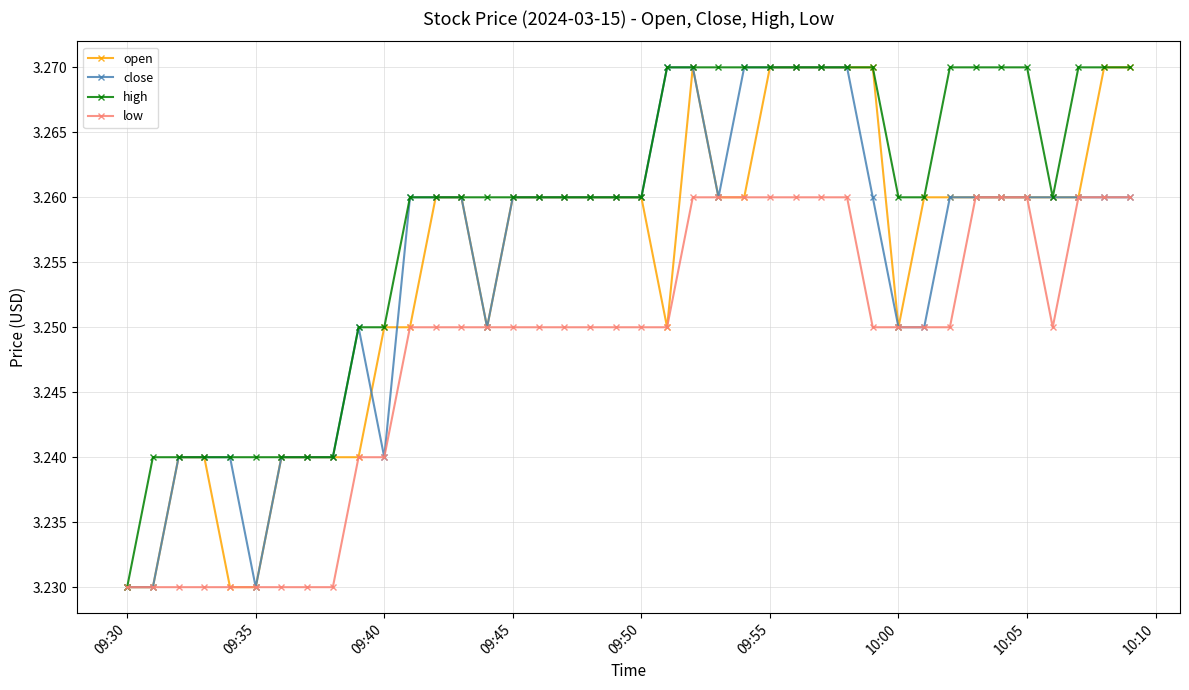

Count the open values in the range 3 to 4.

40